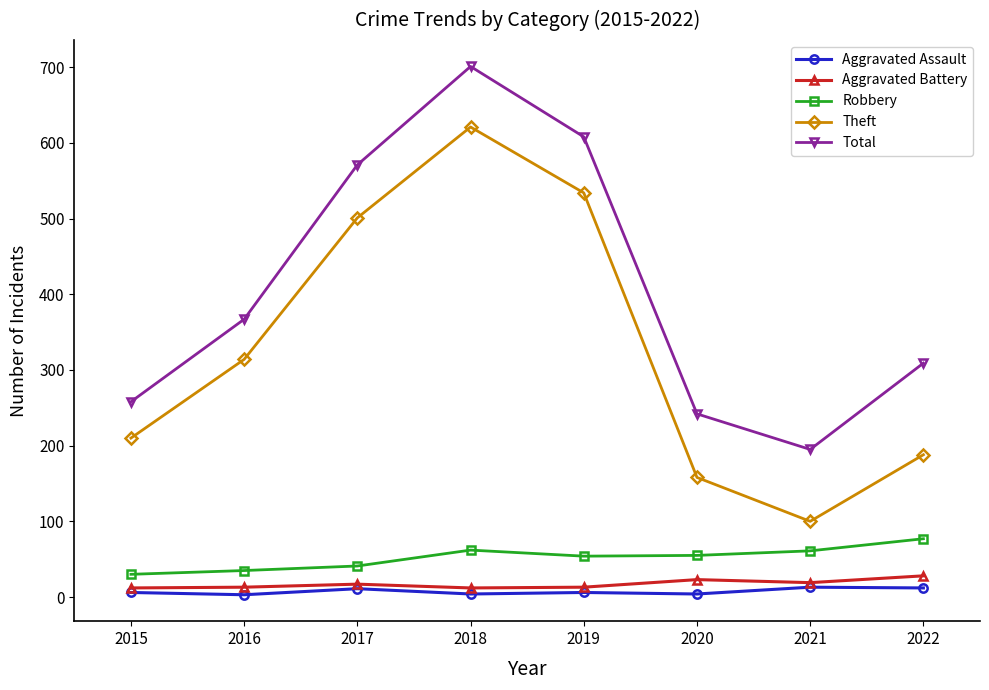

At which category is the sum across all series the highest?

2018